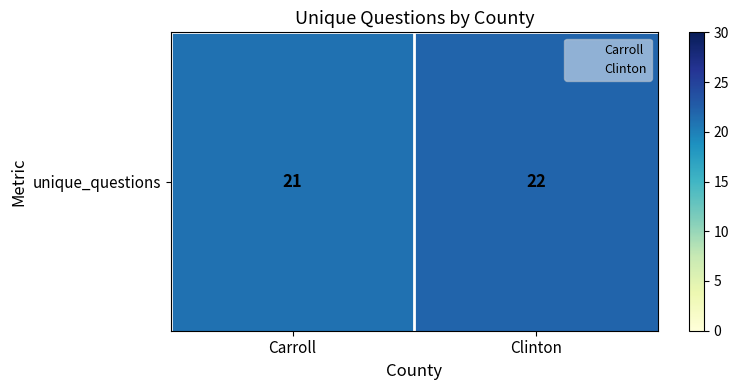

True or false: the data shows 28 at Carroll.

False